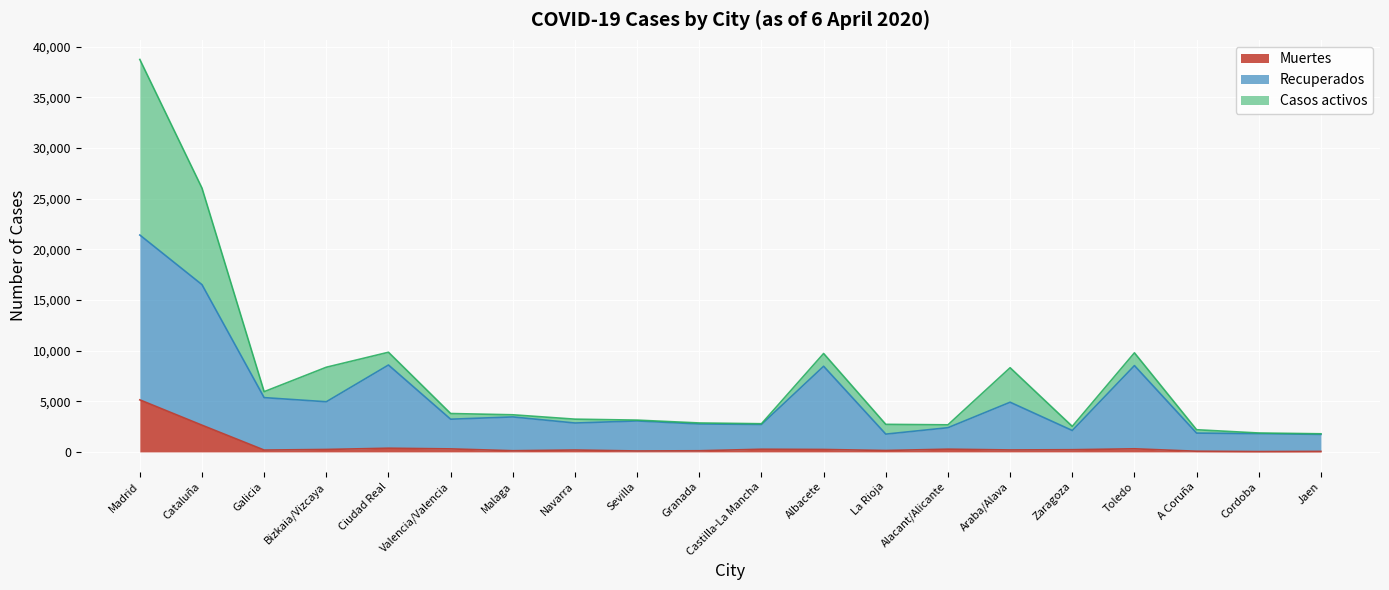

Which series has the widest spread of values?

Recuperados